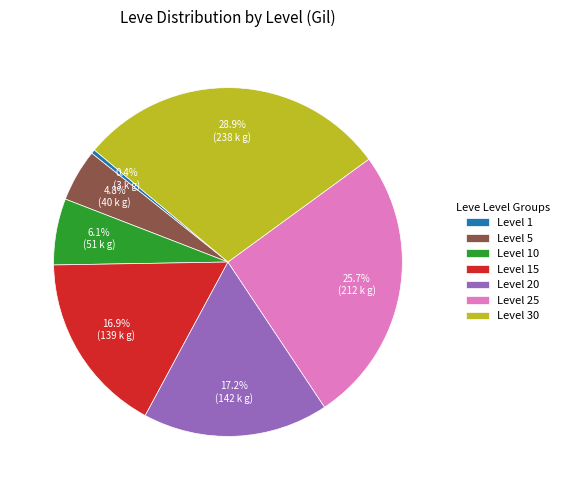

How much of the chart is everything except Level 15?

83.1%